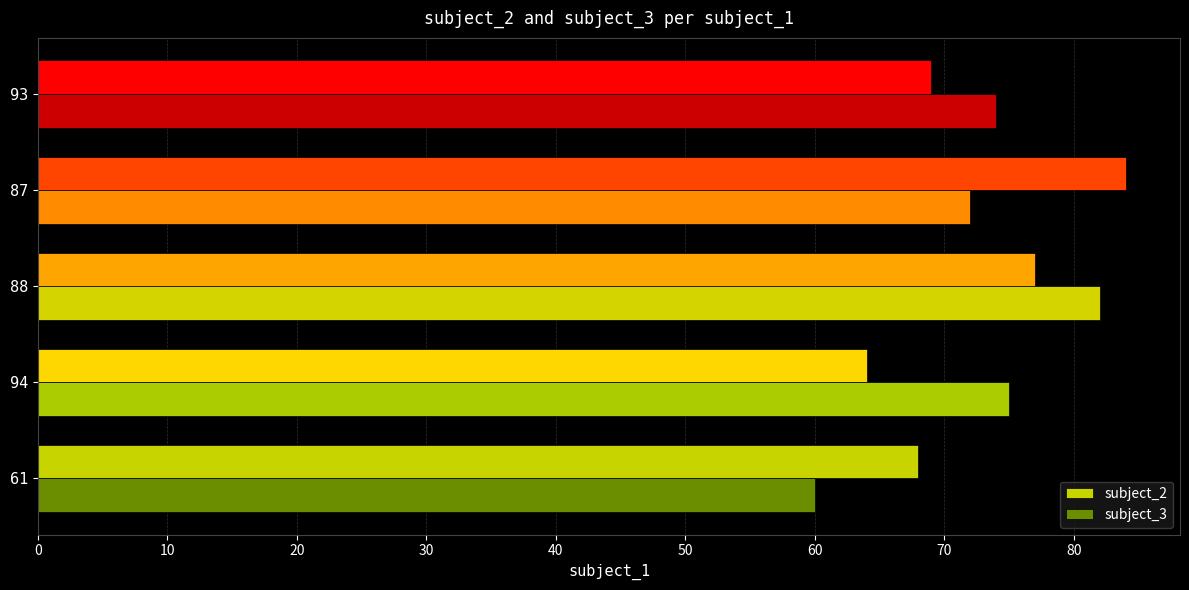

What is the difference between the highest and lowest values at 87?

12